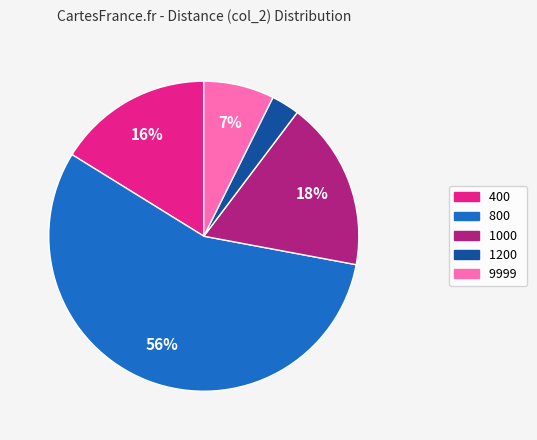

Is 400 the majority of the pie?

No